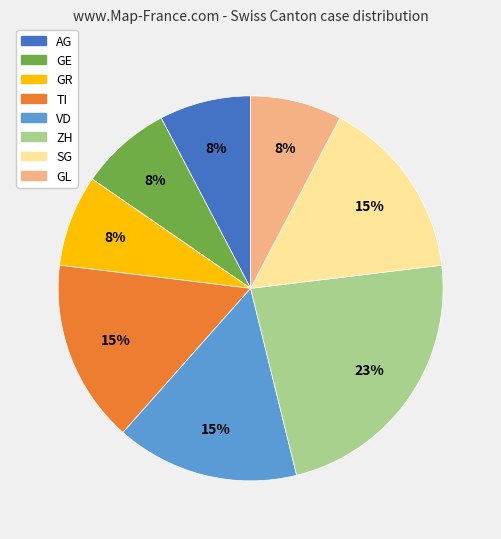

To the nearest percent, what is the difference between the ZH and GL slice percentages?

15%